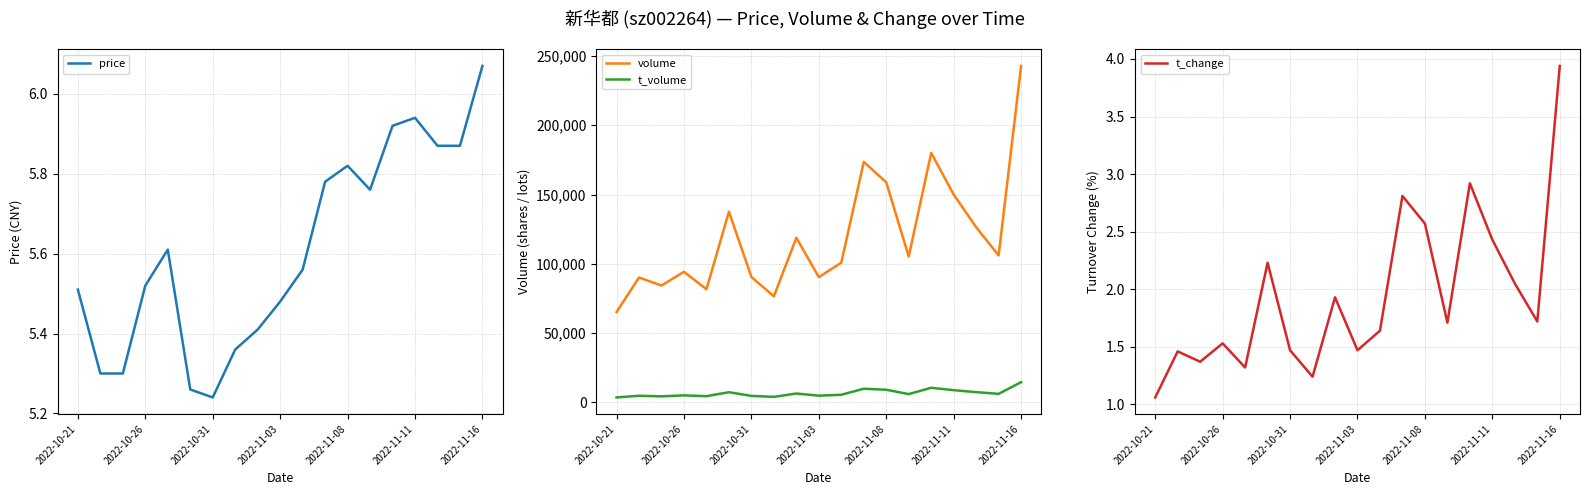

In volume, how many points are higher than both neighbors (excluding endpoints)?

6